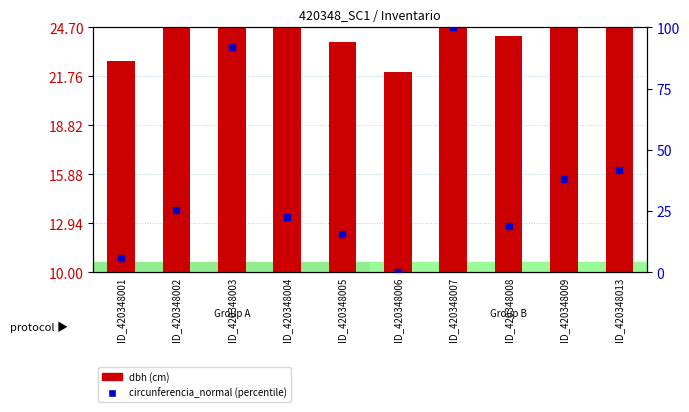

Between ID_420348001 and ID_420348005, which is larger?

ID_420348005